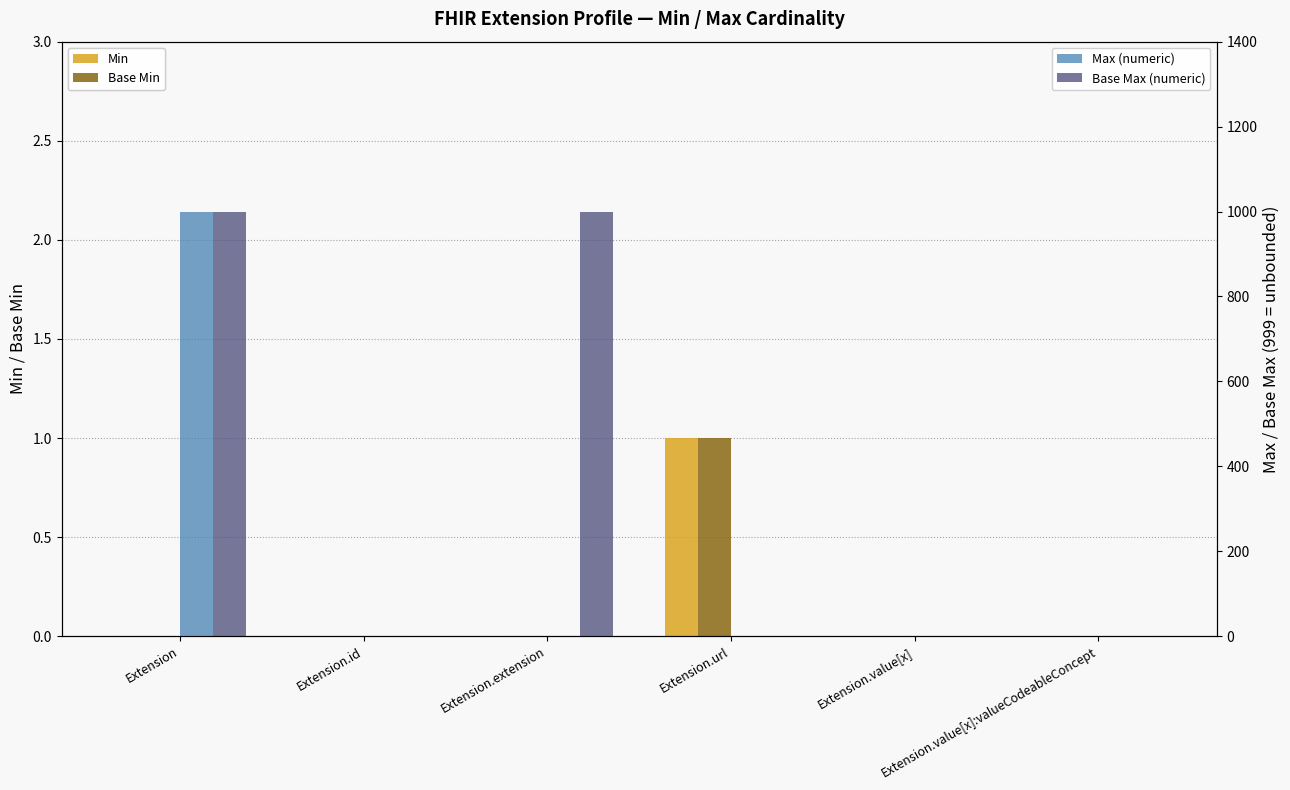

Reading left to right, extract all data points from this chart.

Min: Extension=0	Extension.id=0	Extension.extension=0	Extension.url=1	Extension.value[x]=0	Extension.value[x]:valueCodeableConcept=0
Base Min: Extension=0	Extension.id=0	Extension.extension=0	Extension.url=1	Extension.value[x]=0	Extension.value[x]:valueCodeableConcept=0
Max (numeric): Extension=999	Extension.id=1	Extension.extension=0	Extension.url=1	Extension.value[x]=1	Extension.value[x]:valueCodeableConcept=1
Base Max (numeric): Extension=999	Extension.id=1	Extension.extension=999	Extension.url=1	Extension.value[x]=1	Extension.value[x]:valueCodeableConcept=1